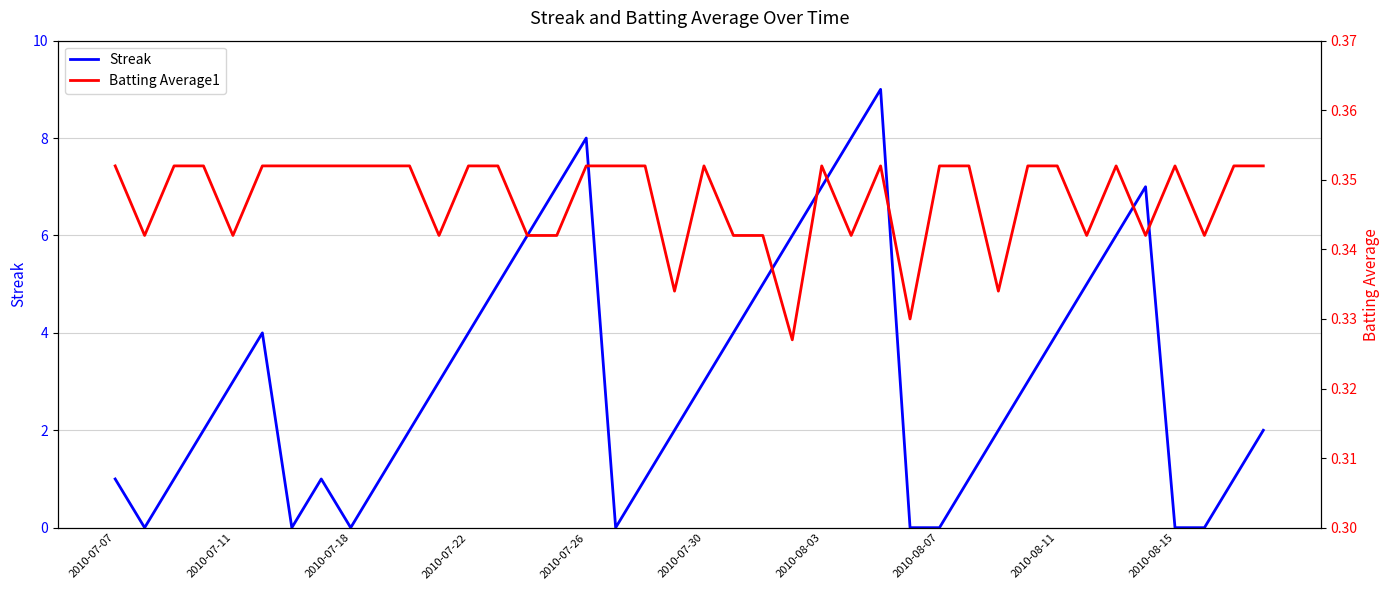

Which series has the largest range (max minus min)?

Streak